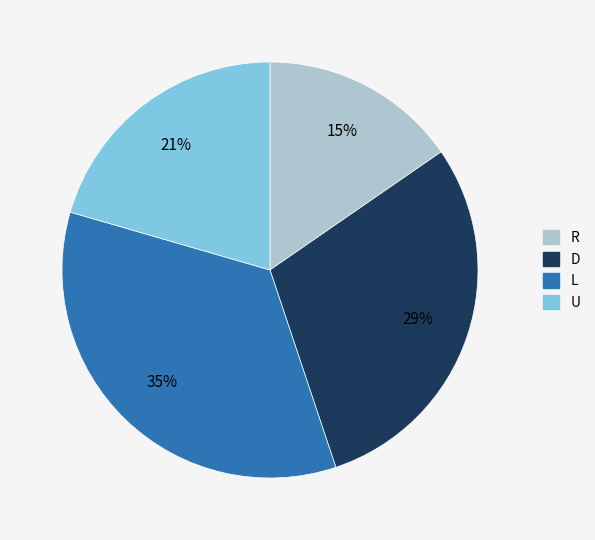

Count the number of slices in the pie.

4